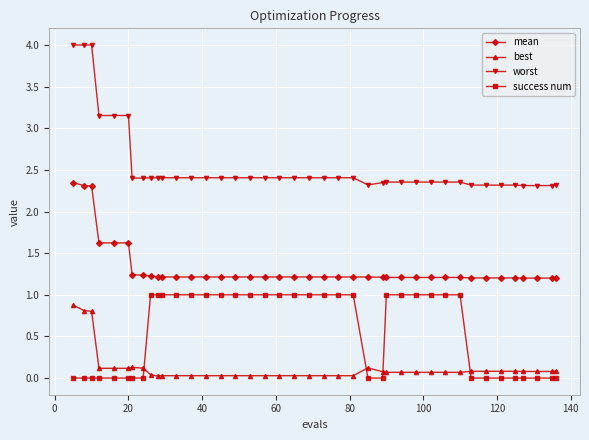

Which series has the largest total across all categories?

worst